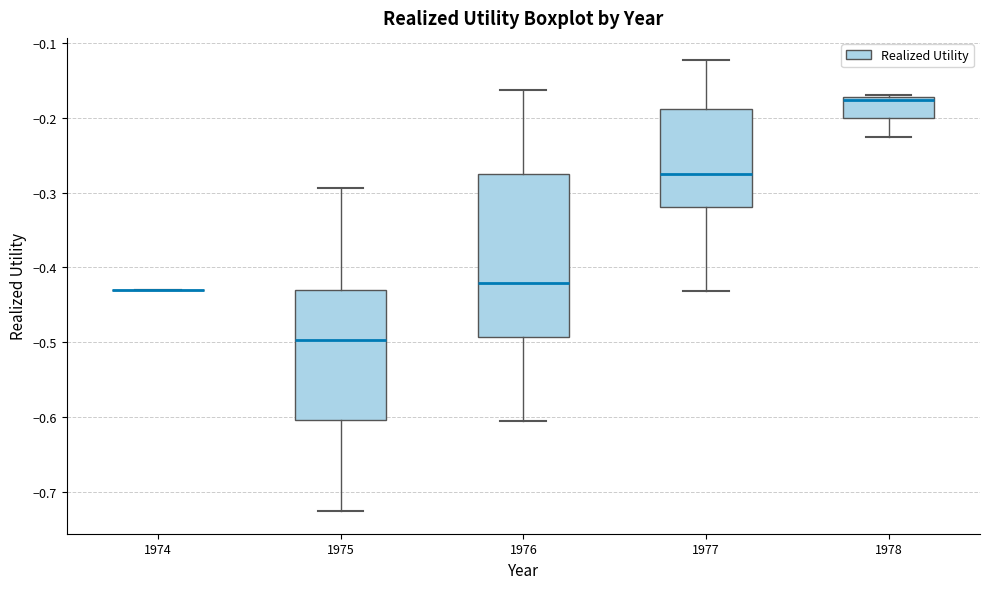

Reading left to right, read every box against the y-axis: the position of its median line, the range the box covers, and the ends of its whiskers. The values are not printed on the chart, so give them approximately, as read against the axis.

1974: box collapsed to a line at -0.43, whiskers -0.43 to -0.43
1975: median -0.50, box -0.60 to -0.43, whiskers -0.73 to -0.29
1976: median -0.42, box -0.49 to -0.27, whiskers -0.61 to -0.16
1977: median -0.27, box -0.32 to -0.19, whiskers -0.43 to -0.12
1978: median -0.18, box -0.20 to -0.17, whiskers -0.23 to -0.17 (just above the box's upper edge)